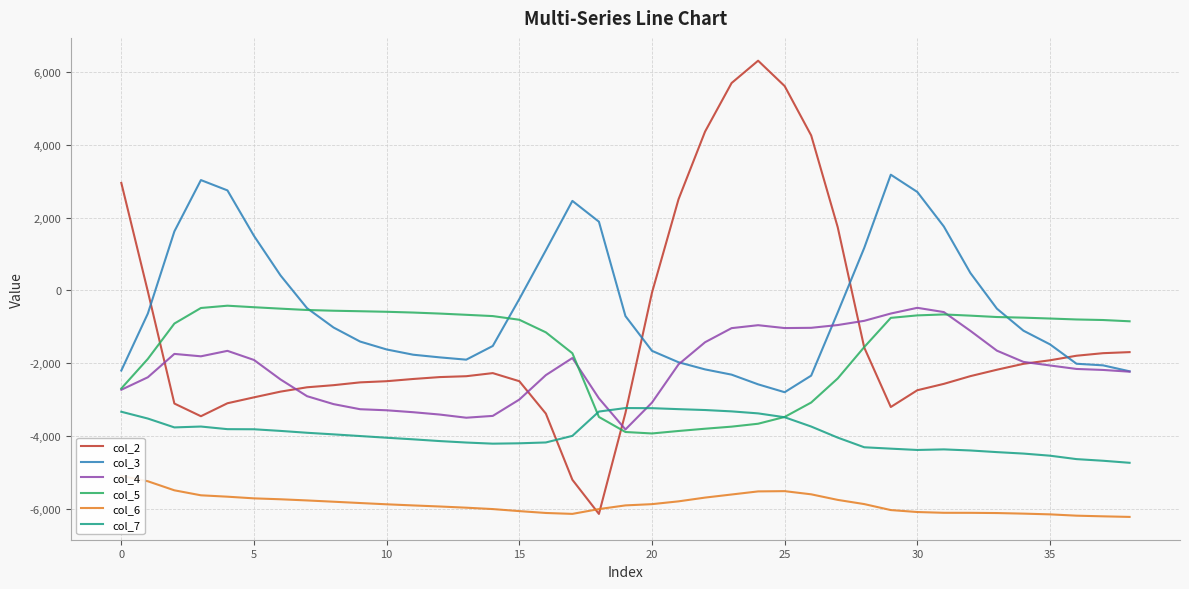

Which series has the largest total across all categories?

col_3